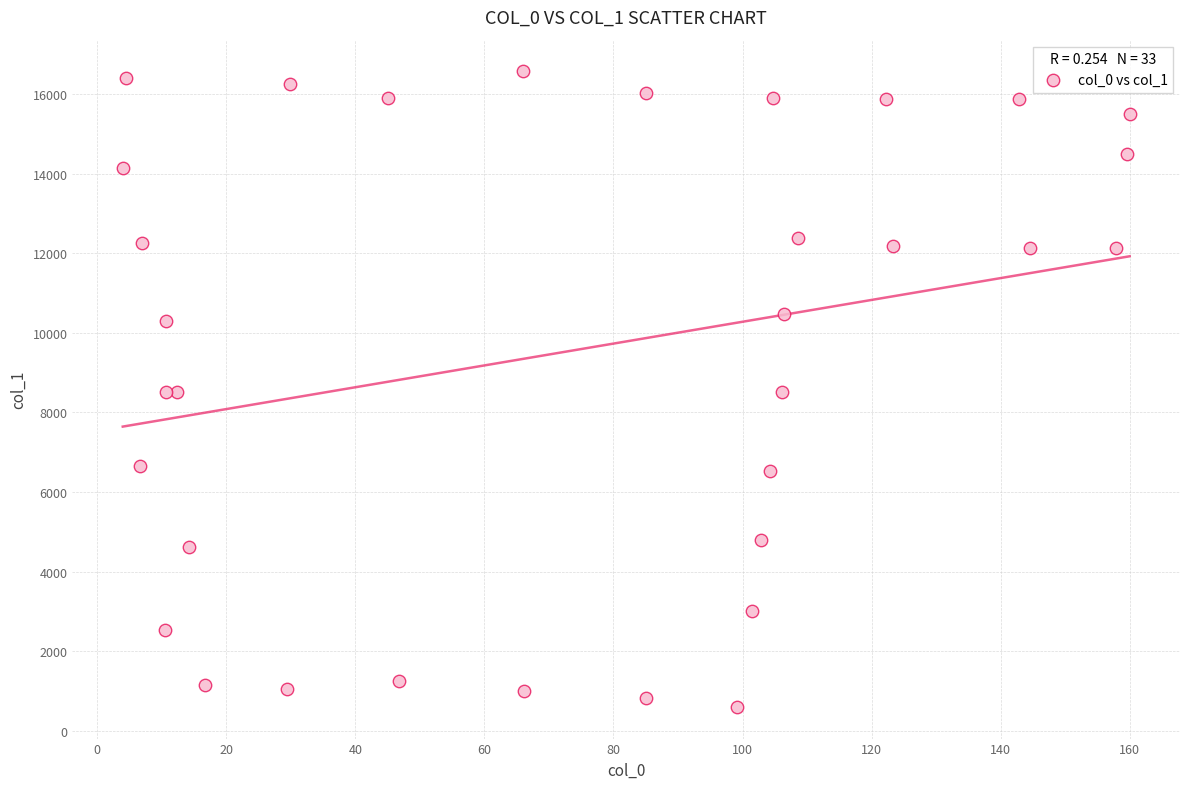

What is the range of Y values (max minus min)?

15963.0